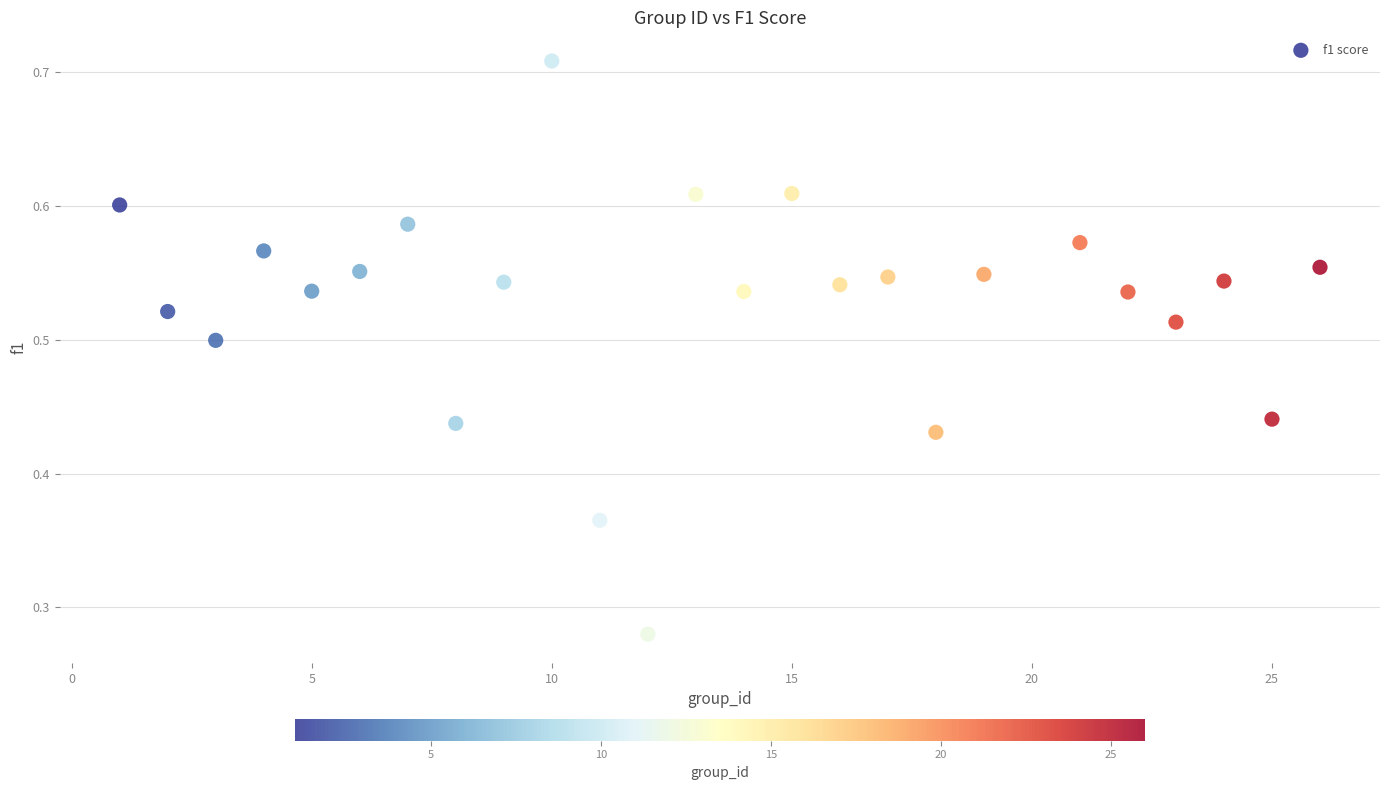

What is the range of X values (max minus min)?

25.0